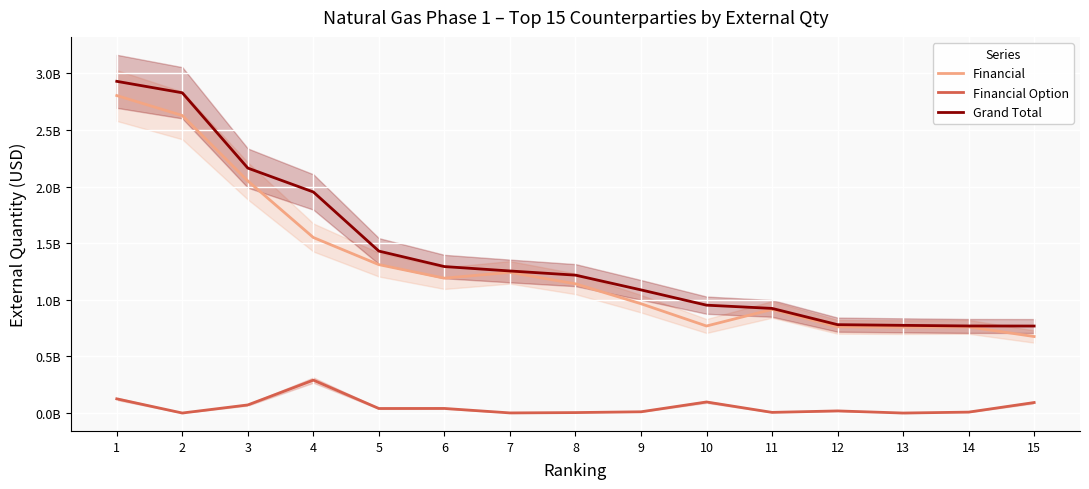

Between 7 and 8, which series saw the biggest shift?

Financial